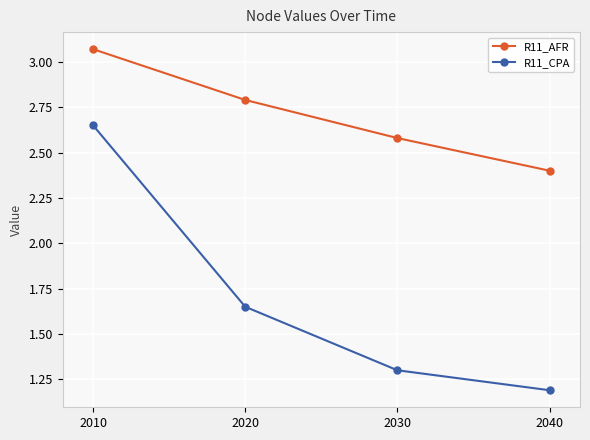

What is the difference between the second highest and minimum values in the R11_AFR series?

0.4